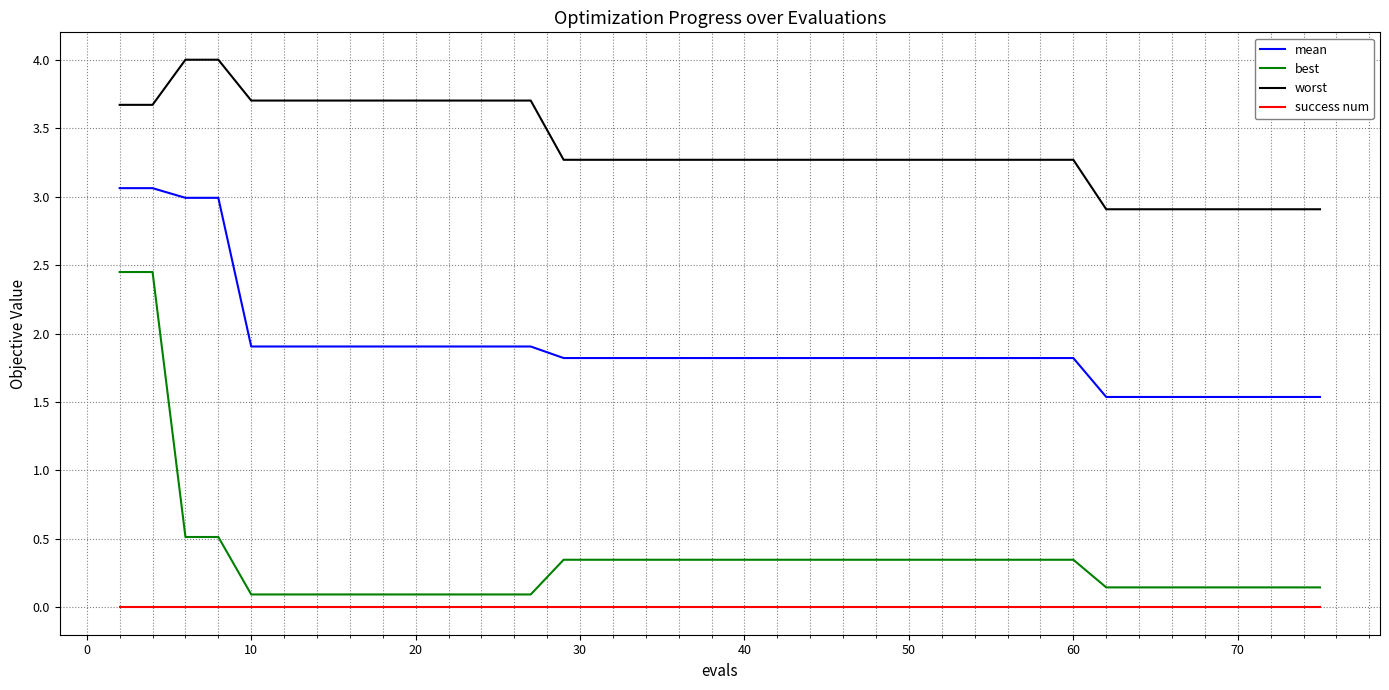

Which series has the widest spread of values?

best